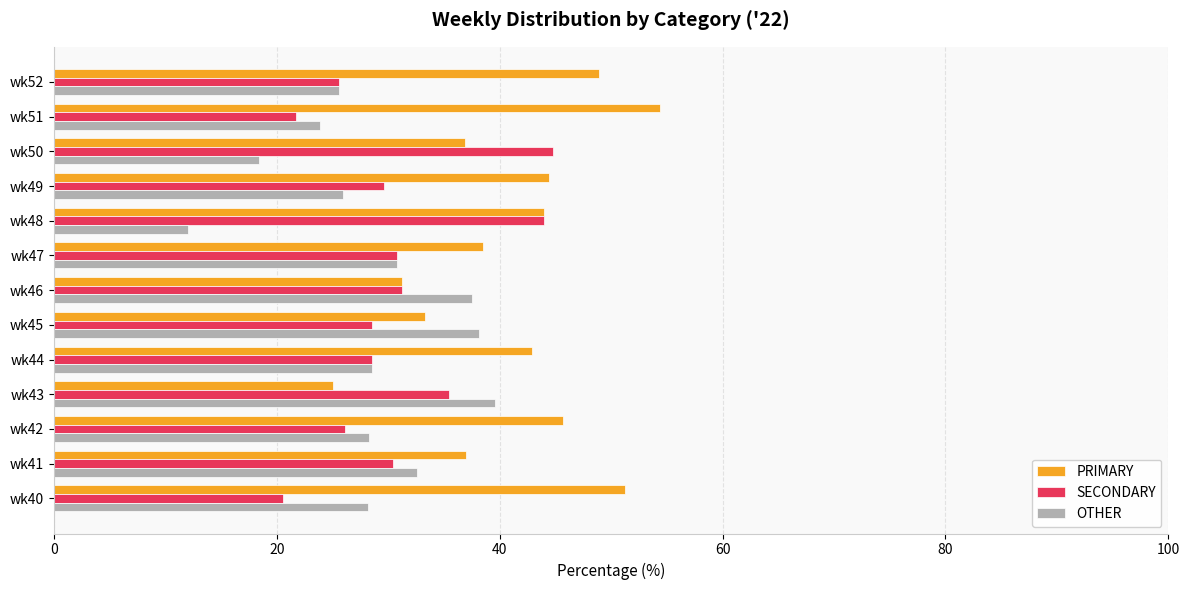

Is it true that OTHER equals 28.2 at wk40?

True